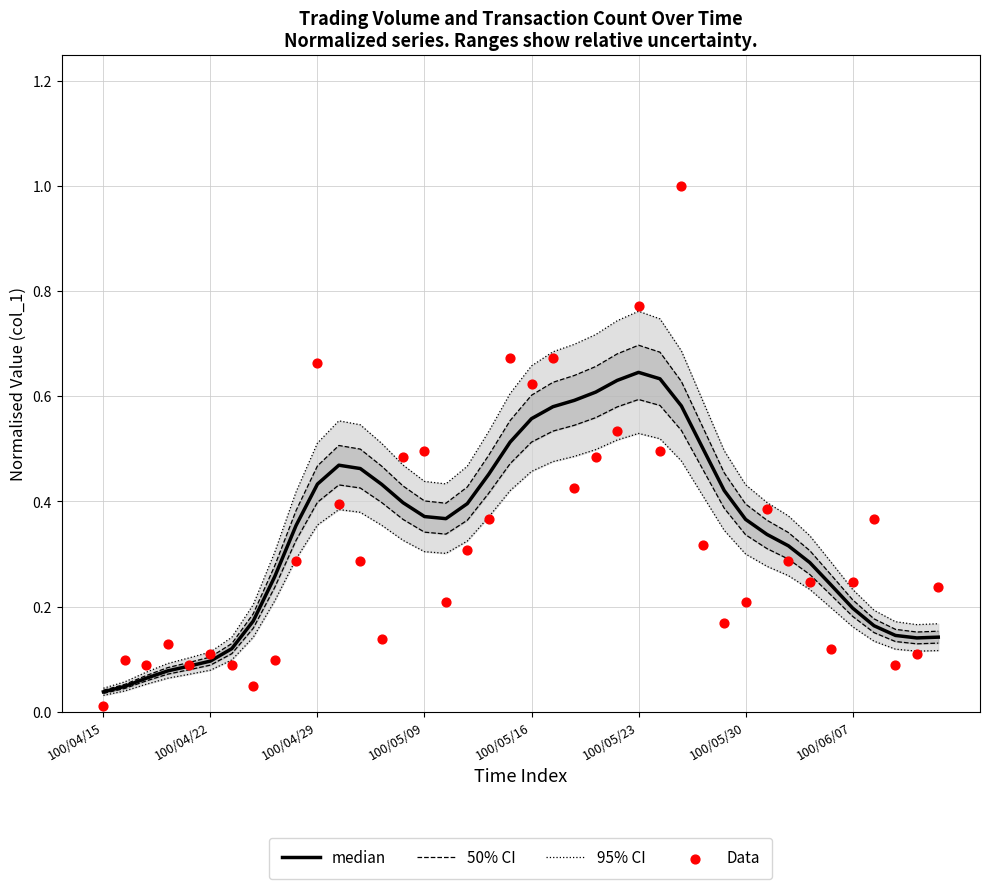

Which series has the widest spread of Y values?

Data